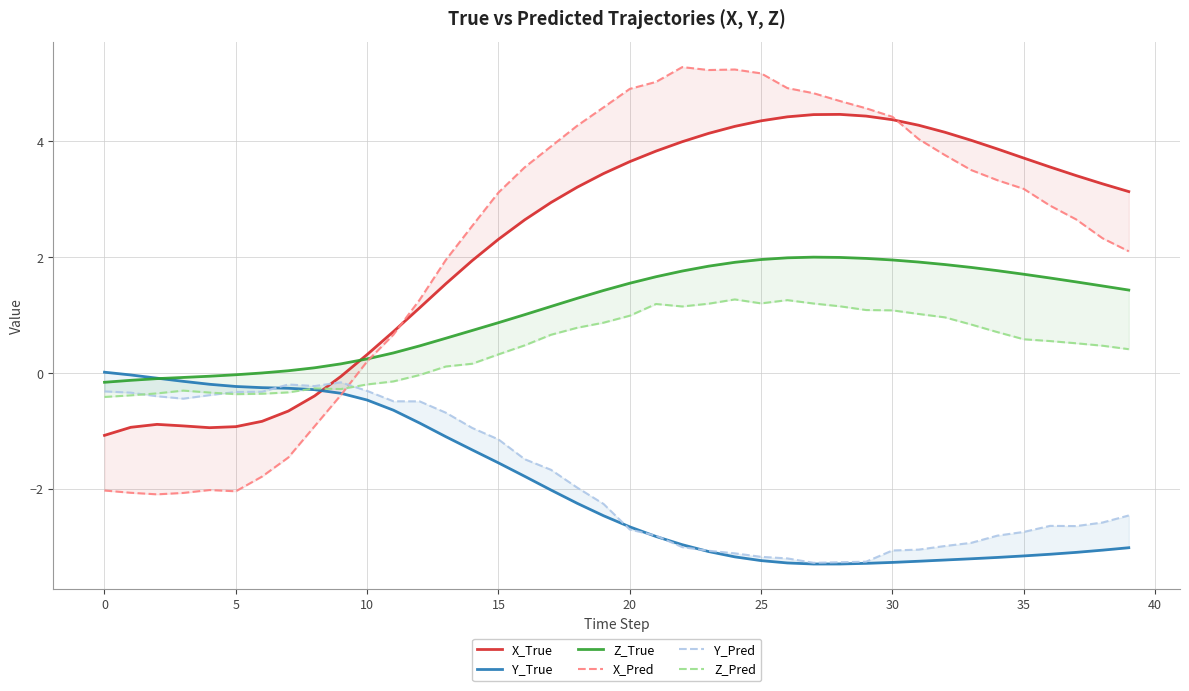

What is the difference between the maximum and minimum values in the X_True series?

5.5